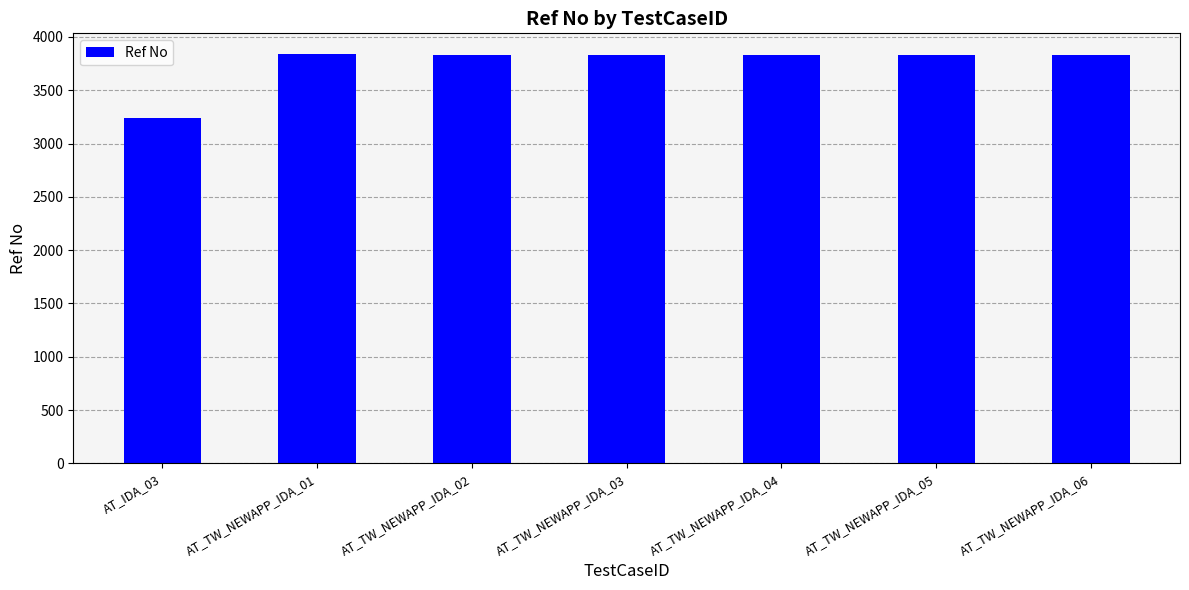

Does the chart contain any negative values?

No